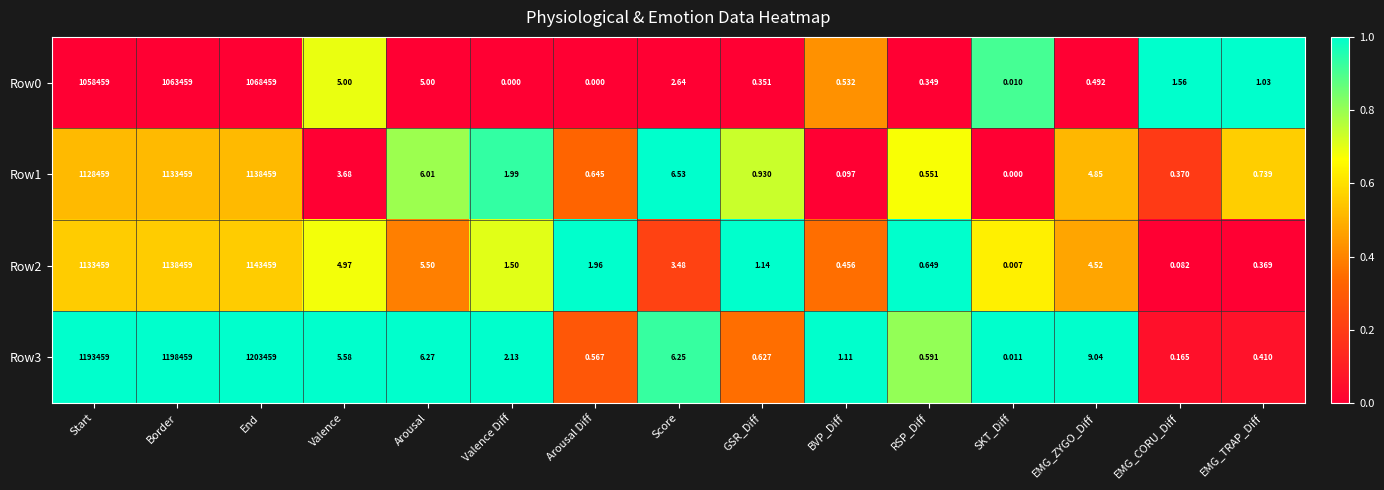

What is the spread (max minus min) of values at EMG_CORU_Diff?

1.5